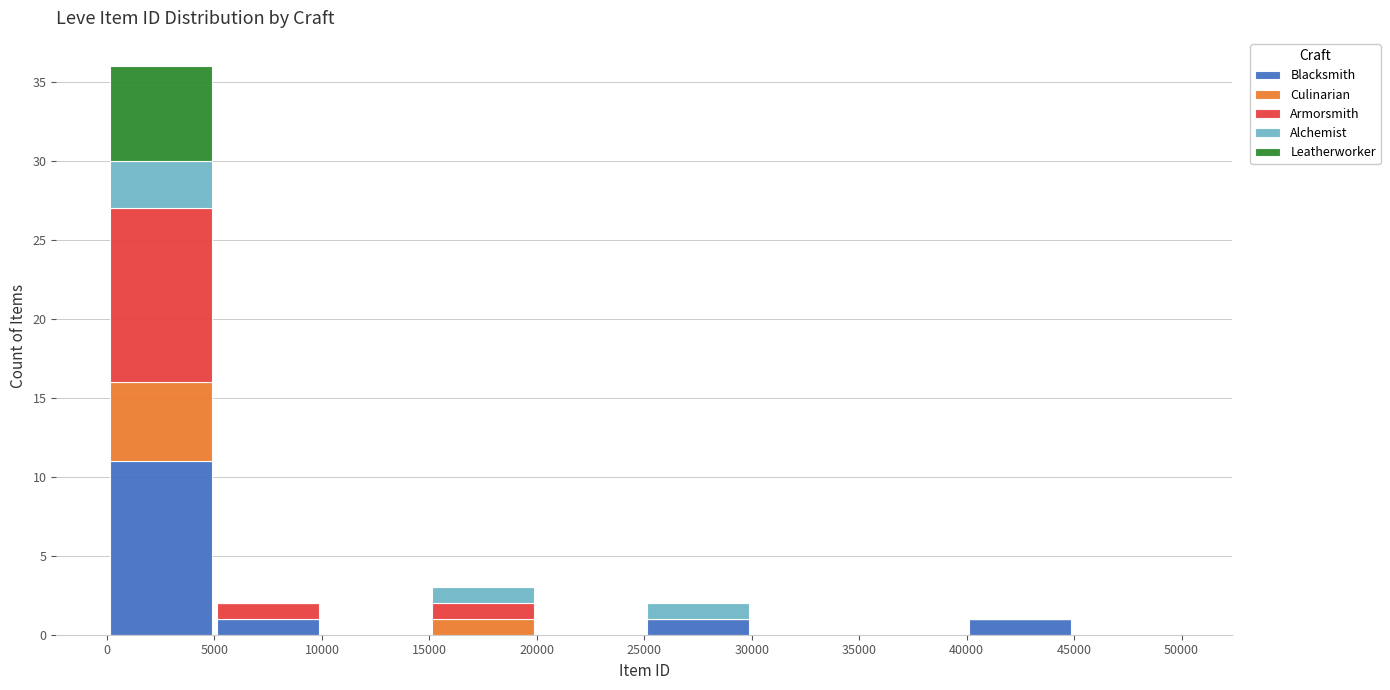

Reading left to right, transcribe this chart: for each stacked bar, give the range it covers on the x-axis and its total height. The values are not printed on the chart, so give them approximately, as read against the axis.

0 to 5000: 36
5000 to 10000: 2
10000 to 15000: 0
15000 to 20000: 3
20000 to 25000: 0
25000 to 30000: 2
30000 to 35000: 0
35000 to 40000: 0
40000 to 45000: 1
45000 to 50000: 0